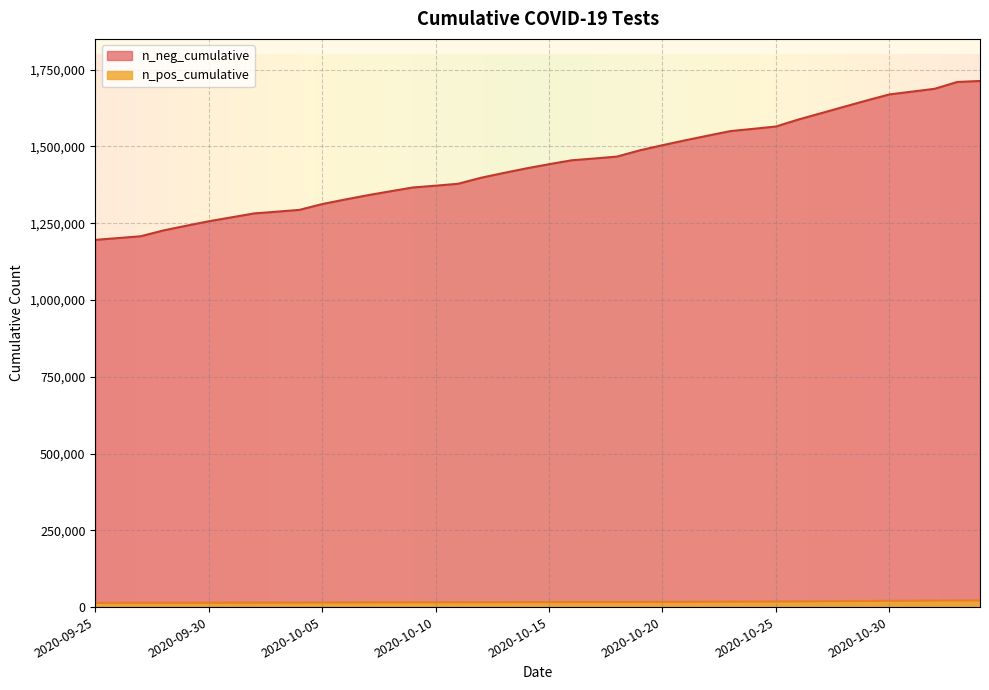

What is the minimum value shown in the chart?

13709